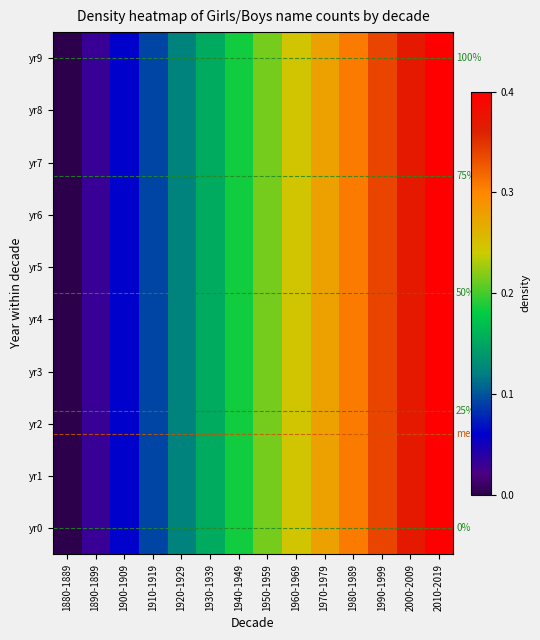

At 1880-1889, list the series in order from smallest to largest.

yr0, yr1, yr2, yr3, yr4, yr5, yr6, yr7, yr8, yr9